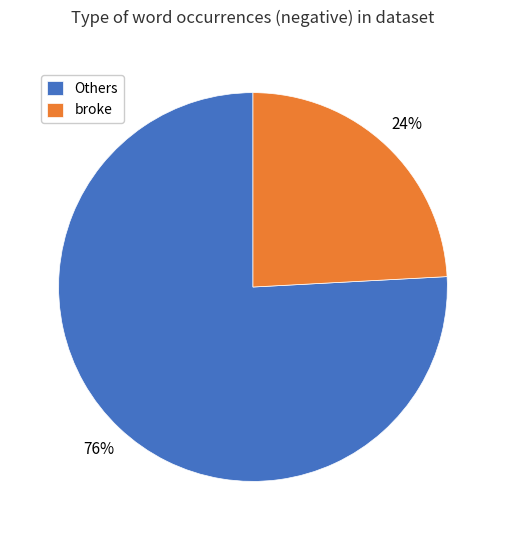

The Others slice represents 76% of the pie. True or false?

True